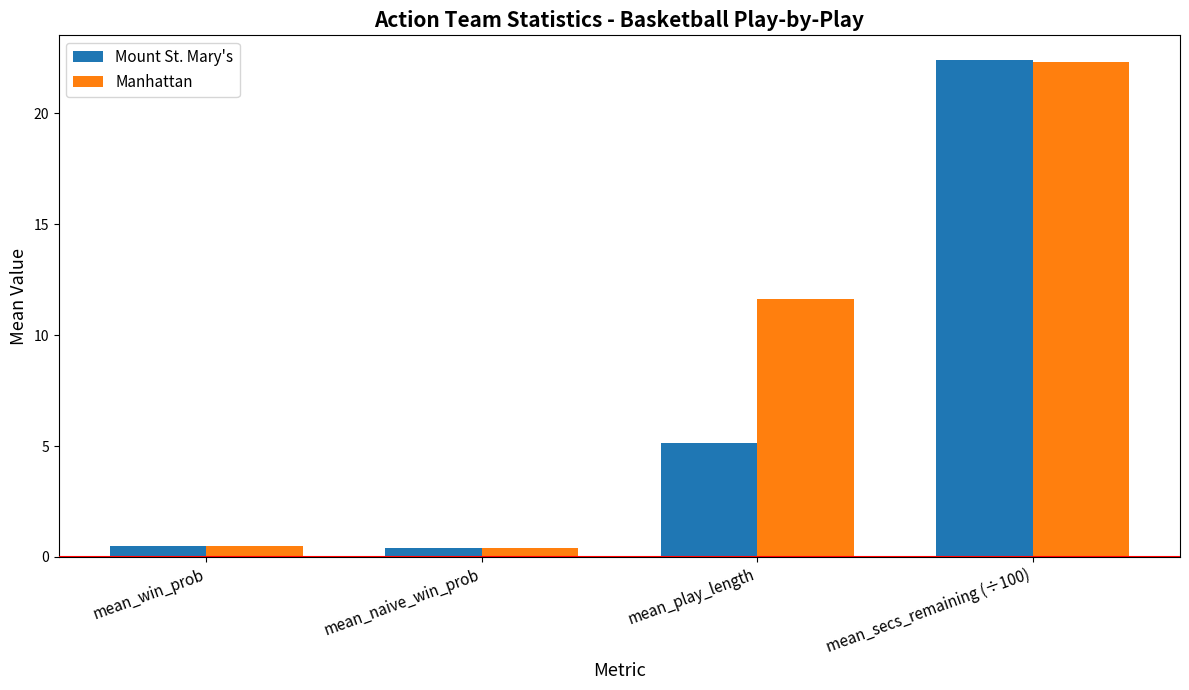

What is the value of the Mount St. Mary's bar at the 1st from the left?

0.5